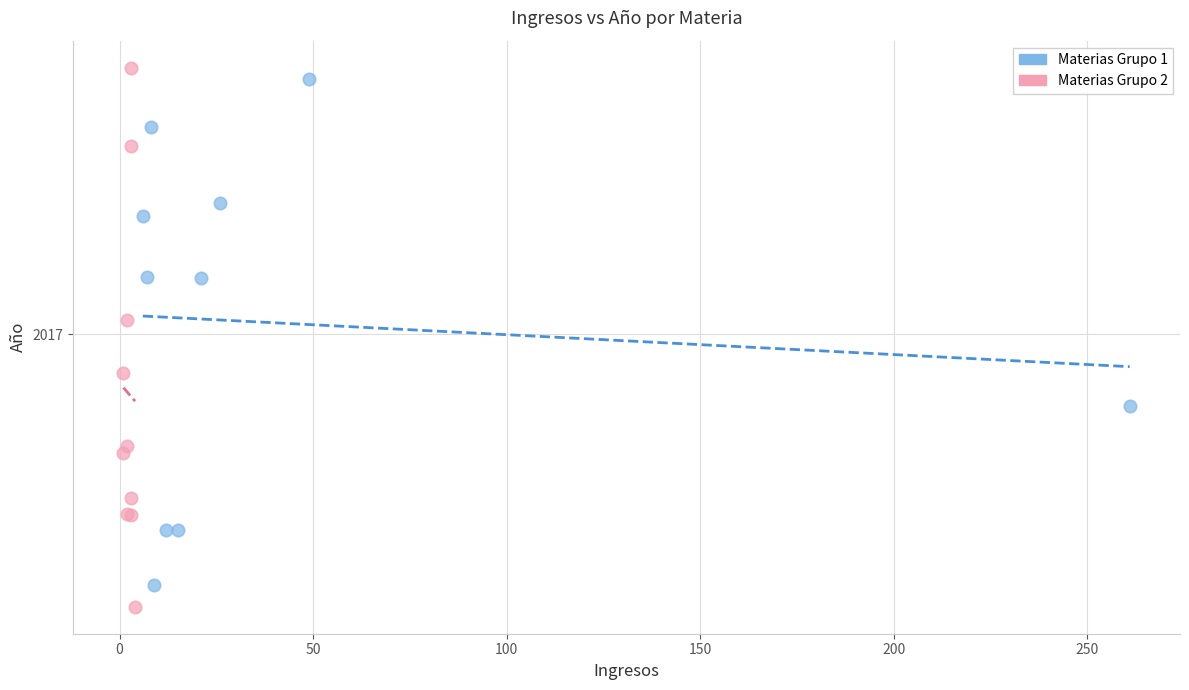

Which series contains the lowest Y value?

Materias Grupo 2